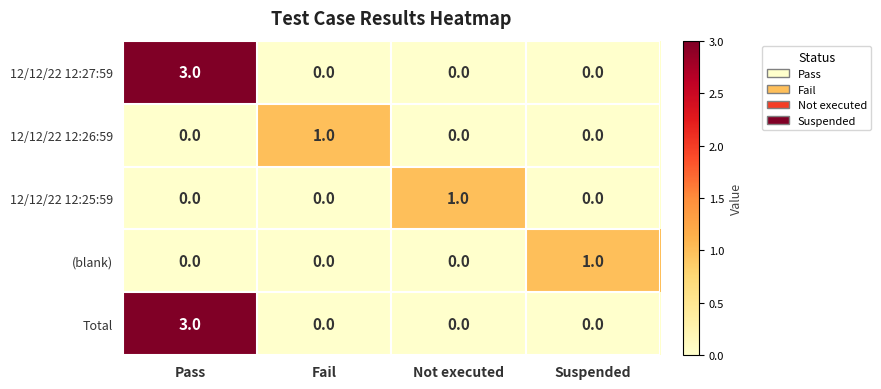

What is the spread (max minus min) of values at Pass?

3